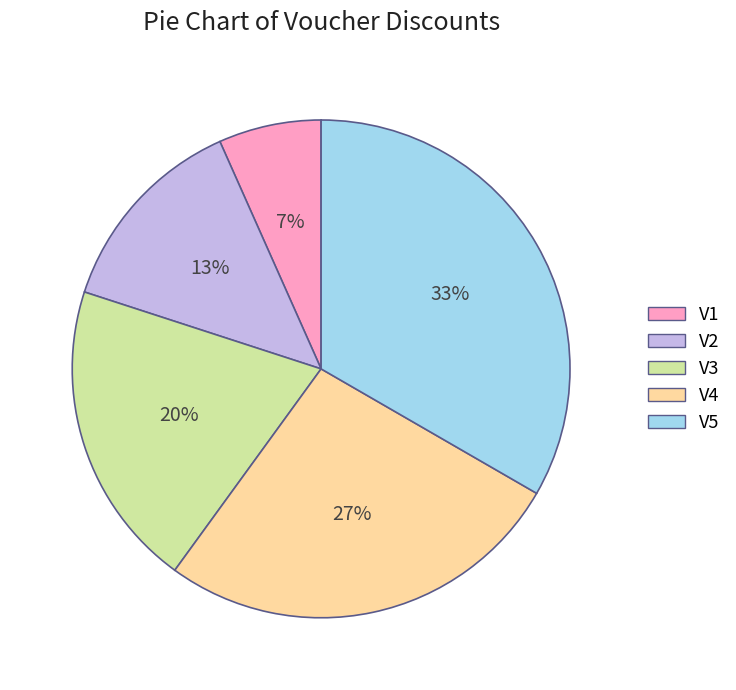

To the nearest percent, what portion does V4 represent?

27%